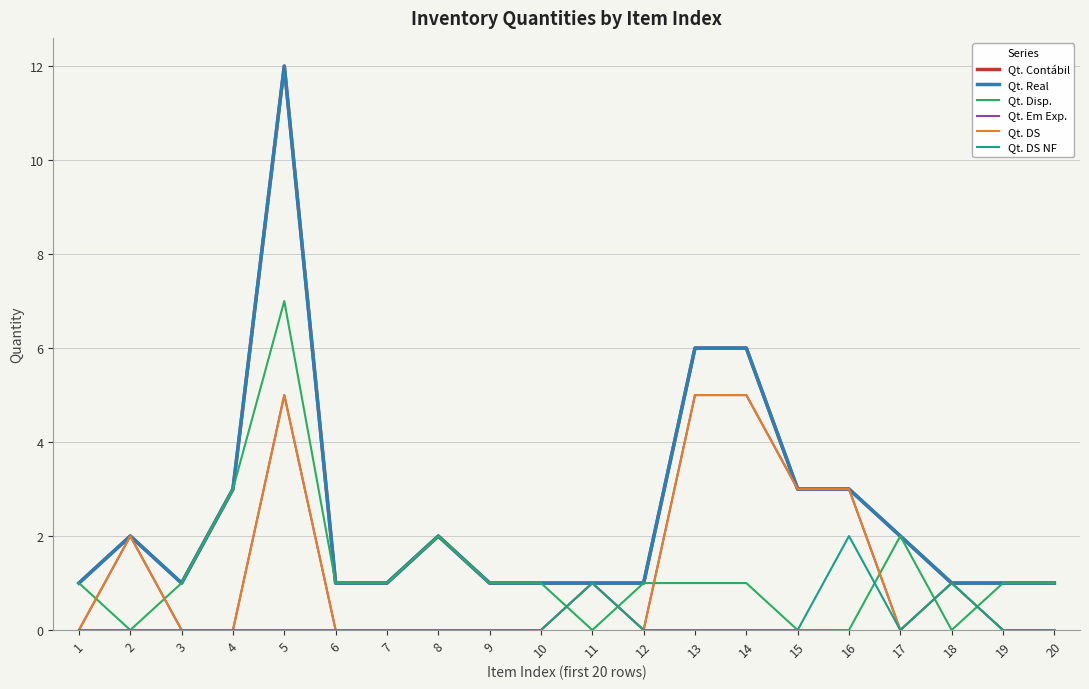

In Qt. Disp., how many points are higher than both neighbors (excluding endpoints)?

3